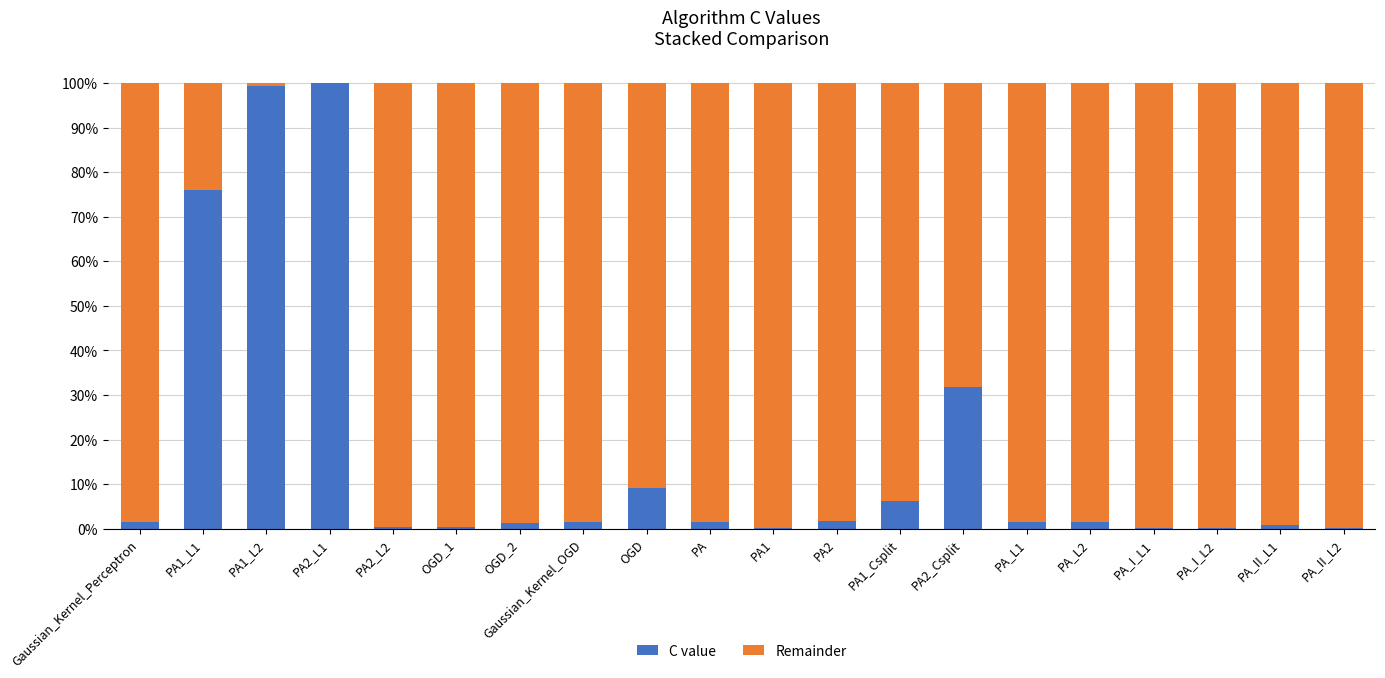

What is the sum of all Remainder values?

1064.9